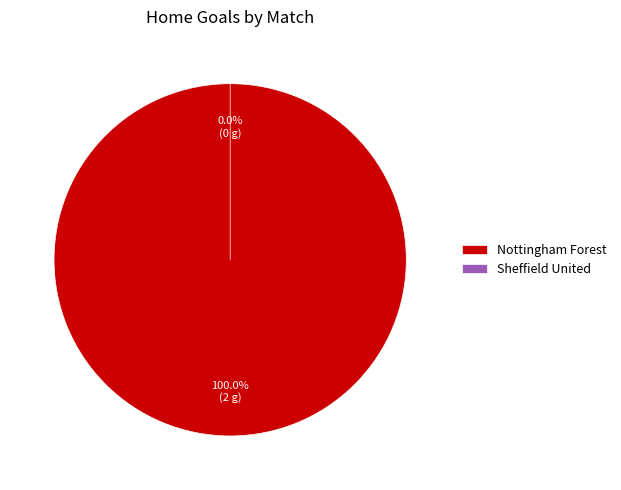

To the nearest percent, what is the difference between the largest and smallest slice percentages?

100%